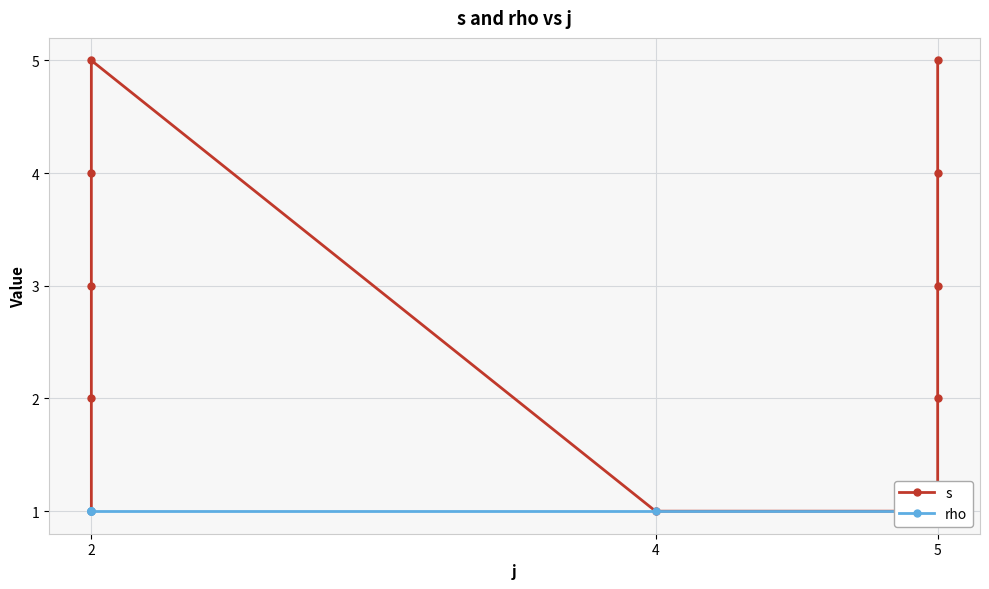

True or false: rho and s intersect in this chart.

False